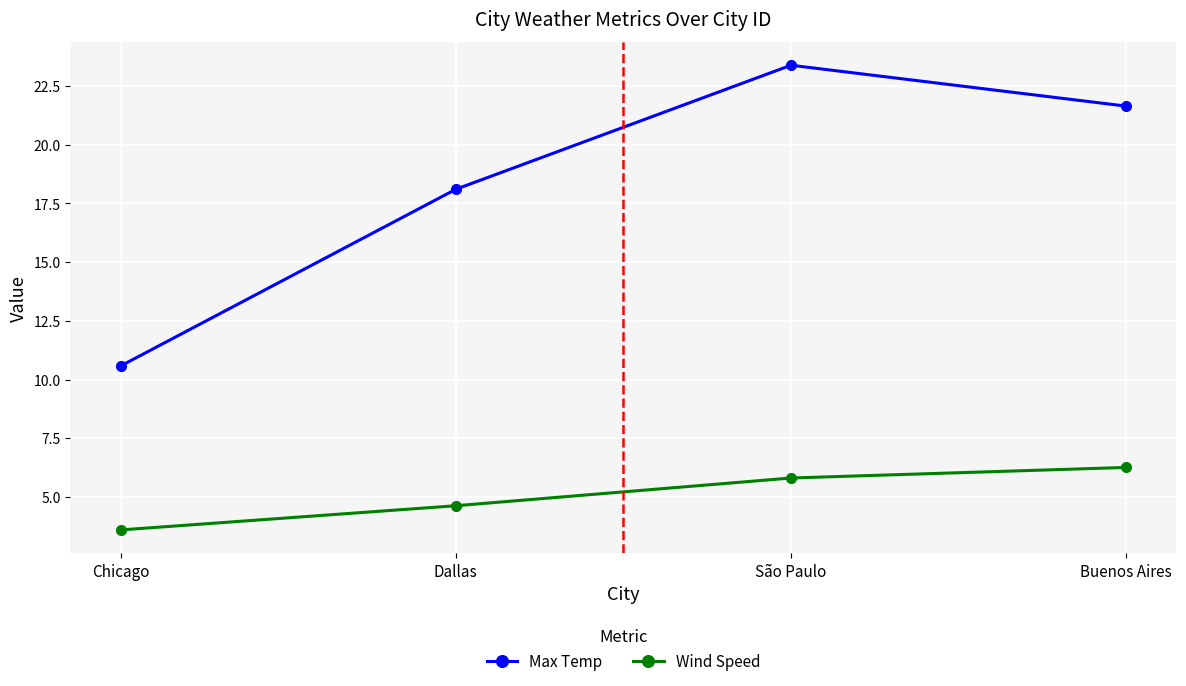

How many series are shown in this chart?

2